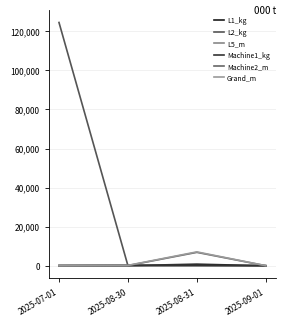

Reading right to left, transcribe all the data shown in this chart.

L1_kg: 2025-09-01=9	2025-08-31=800	2025-08-30=88	2025-07-01=90
L2_kg: 2025-09-01=9	2025-08-31=60	2025-08-30=80	2025-07-01=124529
L5_m: 2025-09-01=9	2025-08-31=0	2025-08-30=89	2025-07-01=10
Machine1_kg: 2025-09-01=27	2025-08-31=239	2025-08-30=184	2025-07-01=108
Machine2_m: 2025-09-01=18	2025-08-31=6865	2025-08-30=96	2025-07-01=9
Grand_m: 2025-09-01=45	2025-08-31=7105	2025-08-30=200	2025-07-01=36